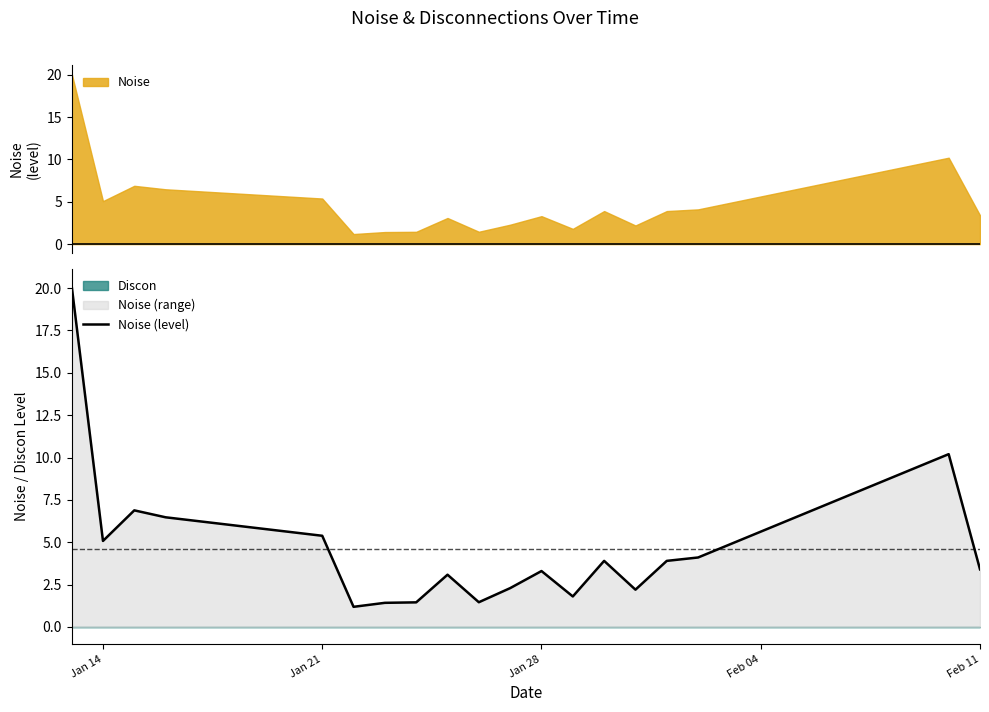

What is the lowest value of the Noise series?

1.2